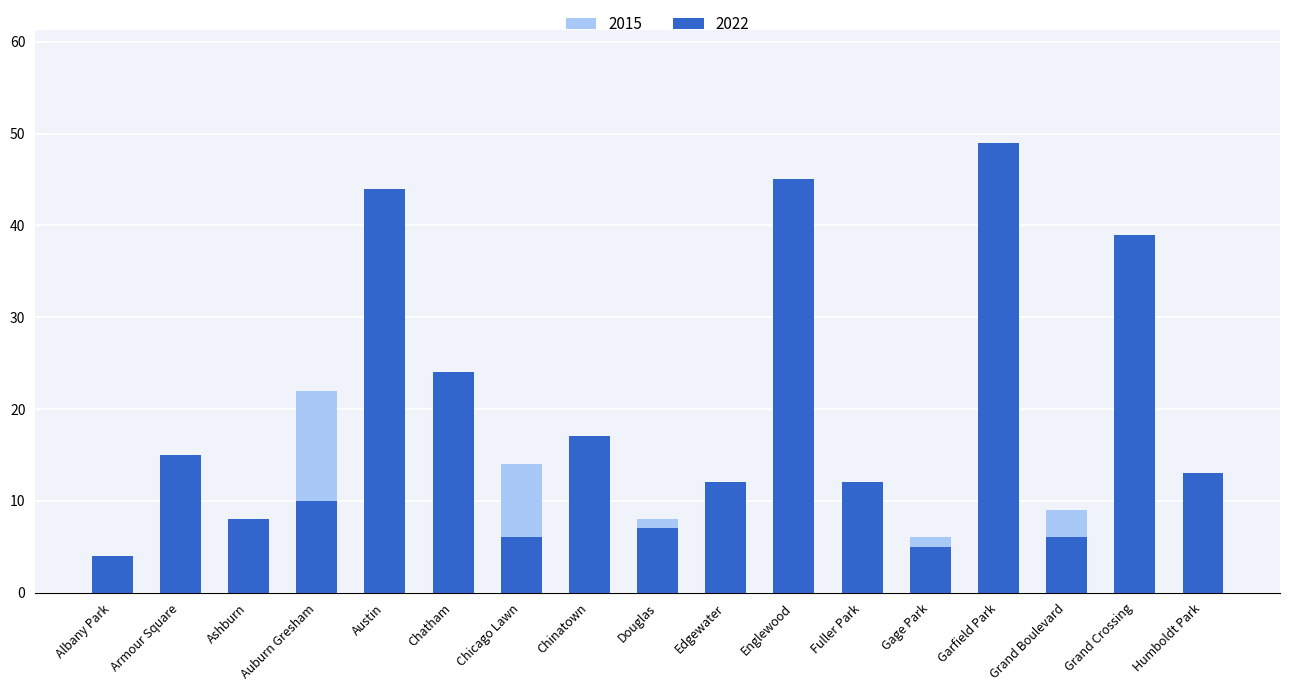

Count the number of values greater than 12.

8